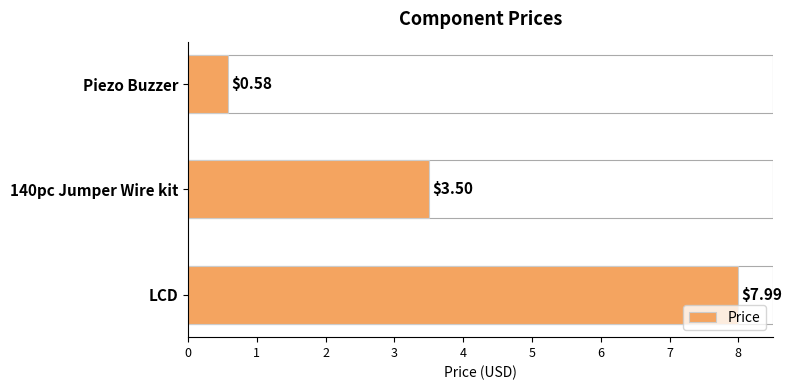

How many values are below 3?

1